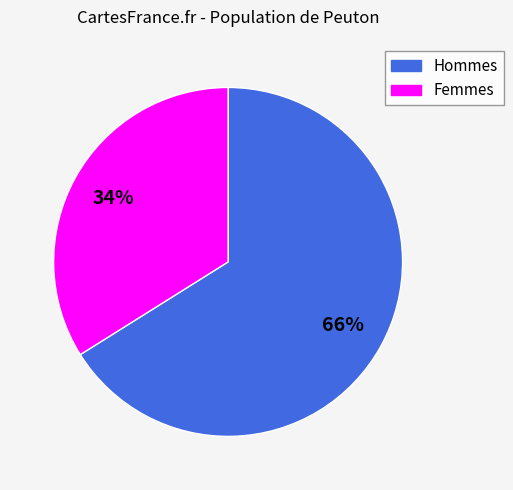

To the nearest percent, what is the average slice percentage?

50%